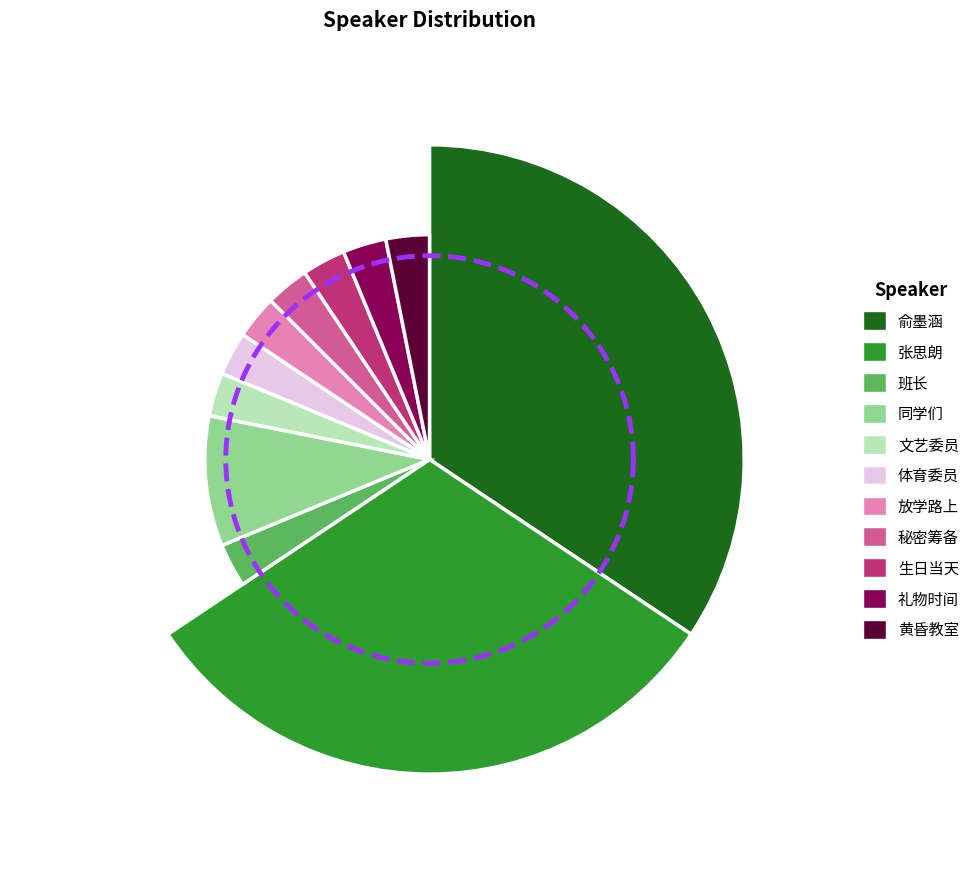

The 礼物时间 slice represents 1% of the pie. True or false?

False